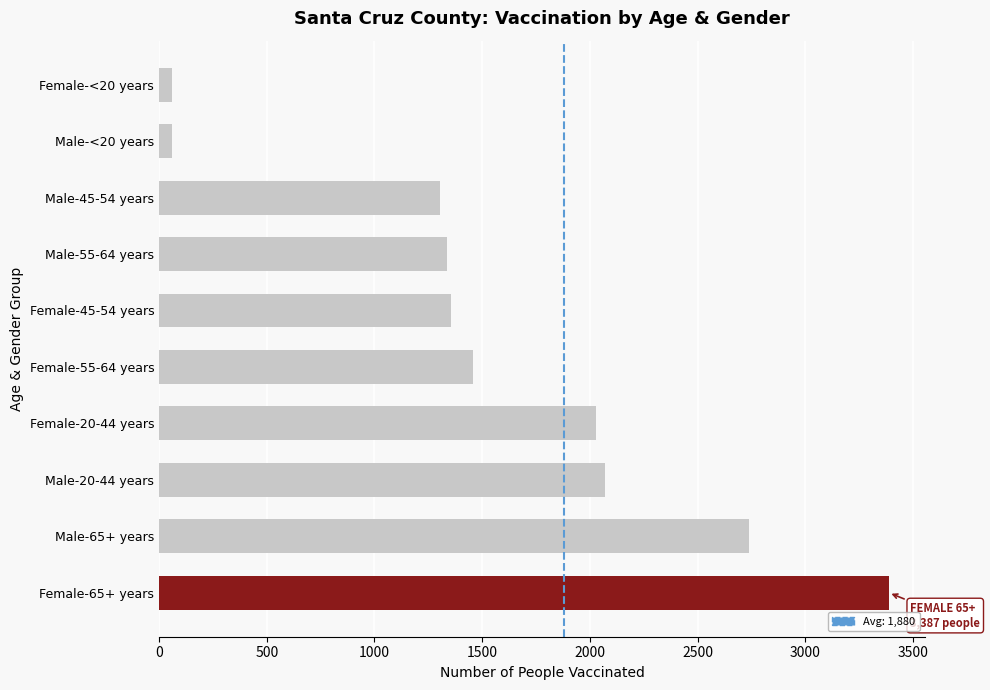

What is the difference between the second highest and minimum values?

2677